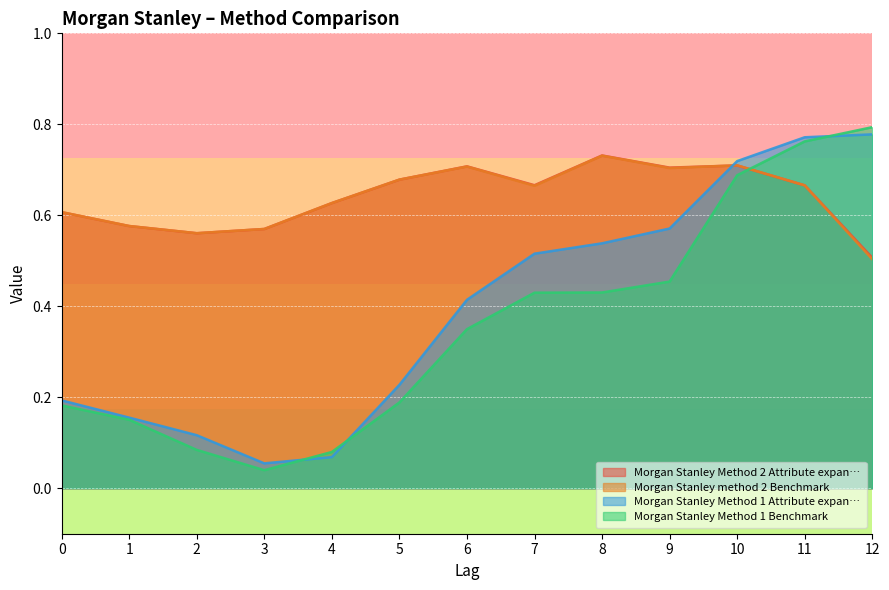

Is the value of Morgan Stanley method 2 Benchmark at 11 greater than the value of Morgan Stanley Method 1 Benchmark at 6?

Yes